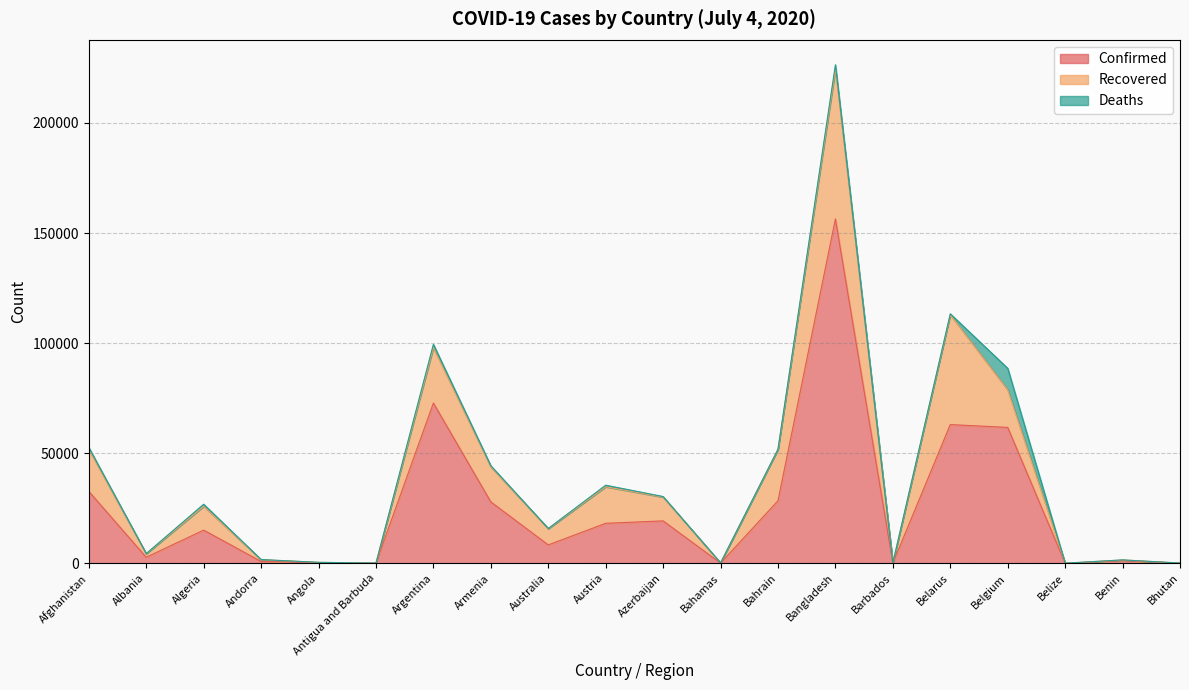

Is the value of Deaths at Bangladesh greater than the value of Recovered at Bangladesh?

No